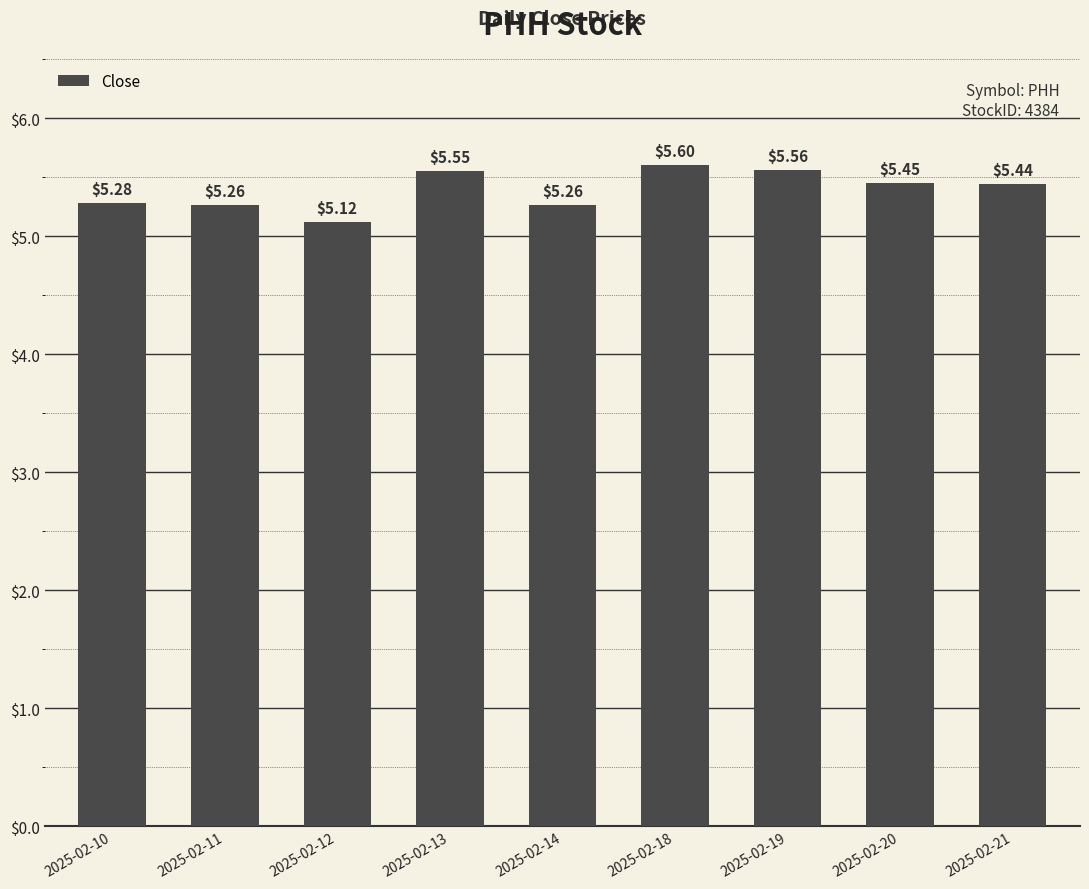

What is the change in value from 2025-02-18 to 2025-02-21?

-0.2